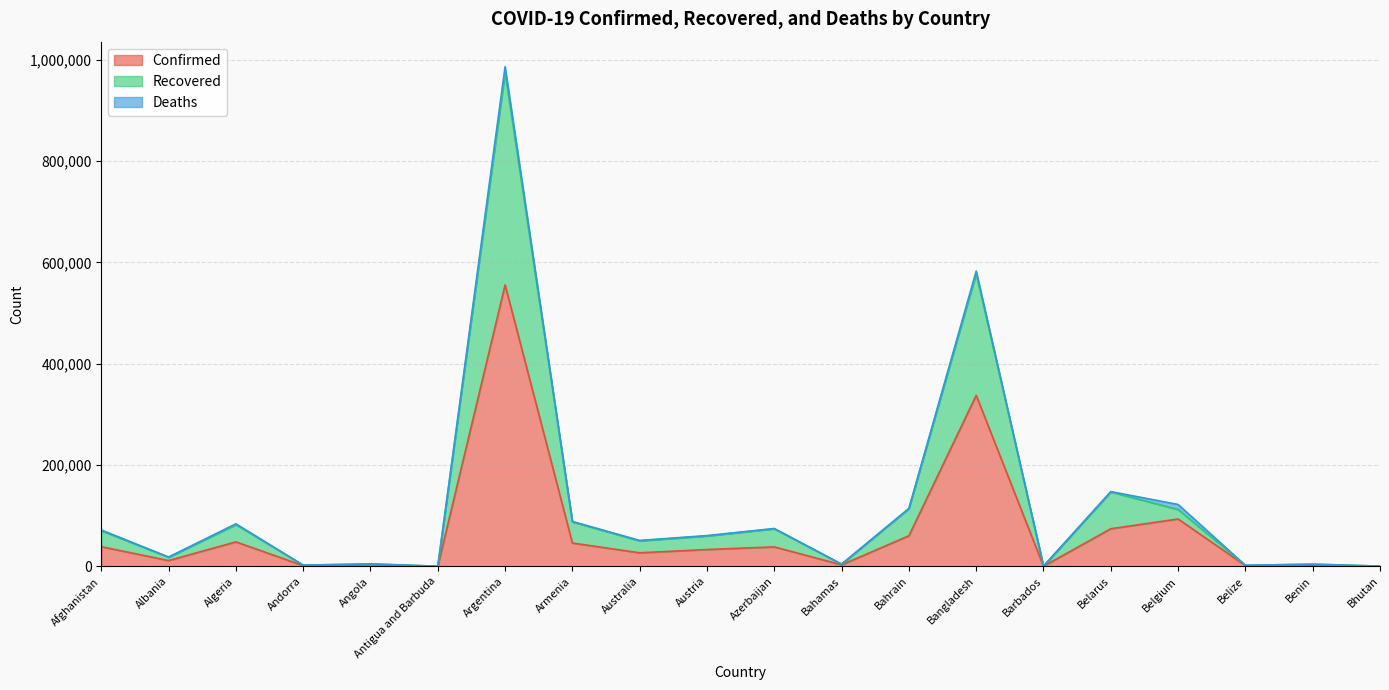

At which category is the sum across all series the highest?

Argentina